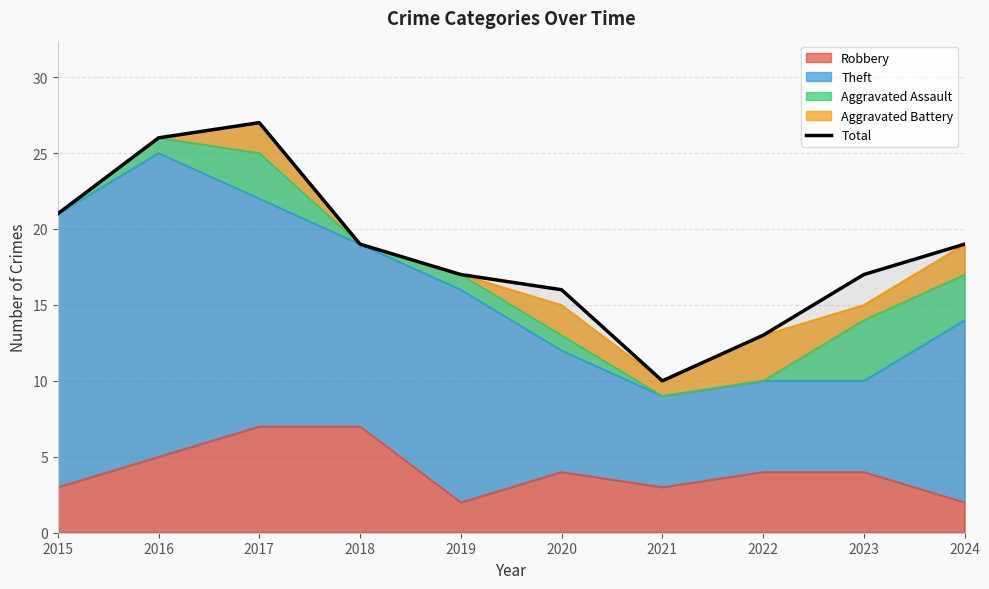

Reading left to right, extract all data points from this chart.

2015=21	2016=26	2017=27	2018=19	2019=17	2020=16	2021=10	2022=13	2023=17	2024=19